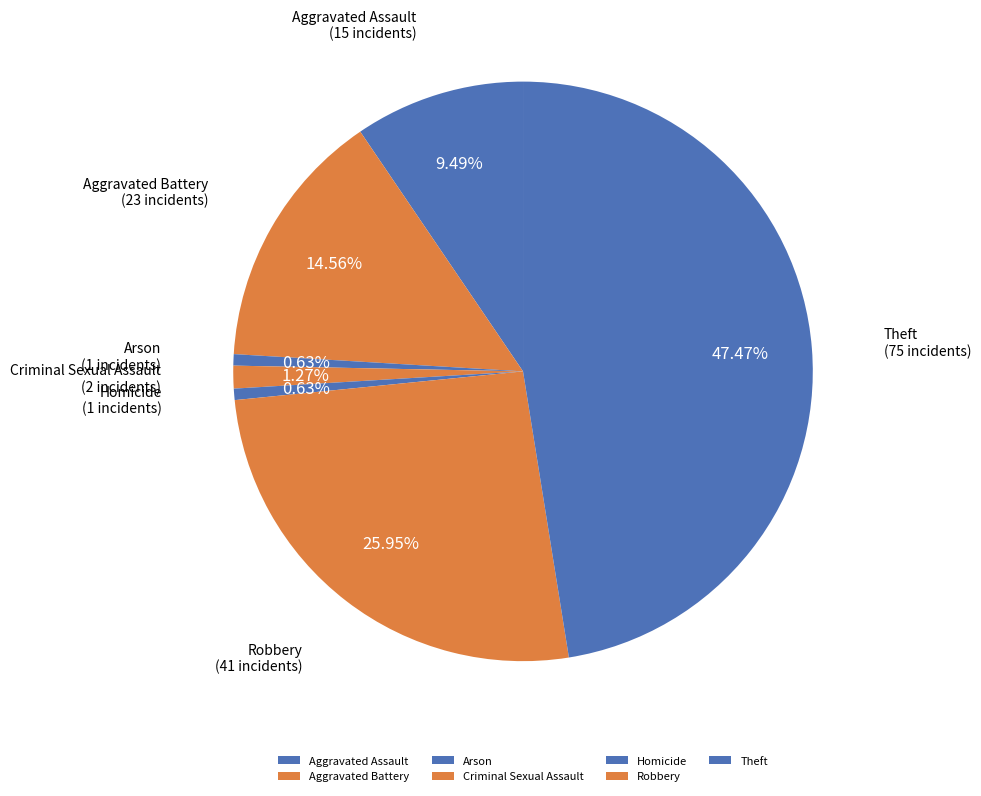

To the nearest percent, what is the combined percentage of Homicide and Aggravated Assault?

10%